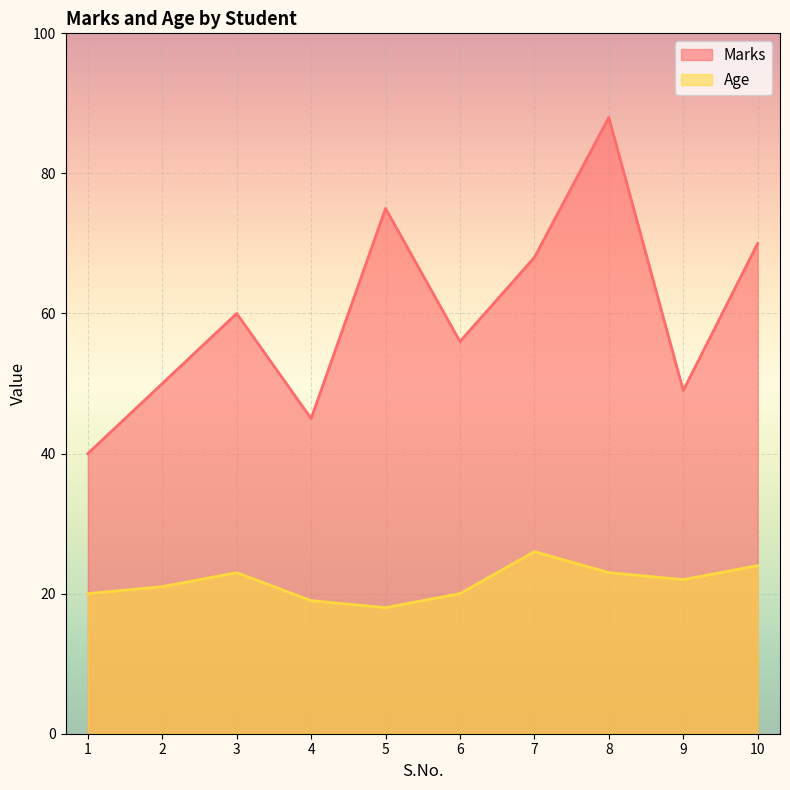

Reading left to right, transcribe all the data shown in this chart.

Marks: 40	50	60	45	75	56	68	88	49	70
Age: 20	21	23	19	18	20	26	23	22	24